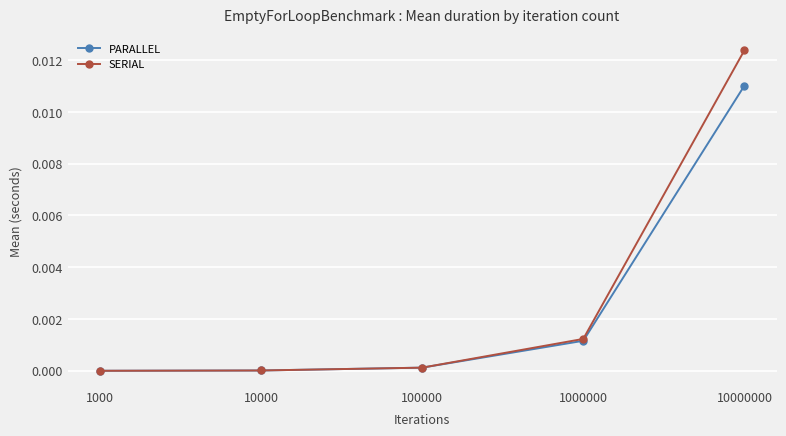

Rank the series at 10000000 from highest to lowest value.

SERIAL, PARALLEL